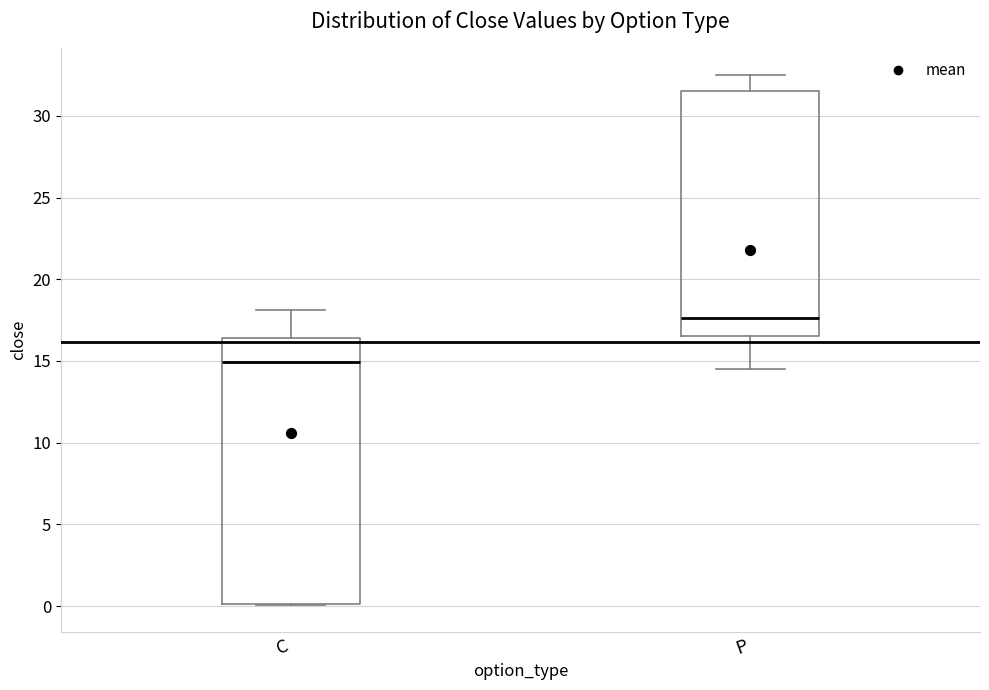

Comparing the boxes themselves (not the whiskers), which one is the tallest?

C